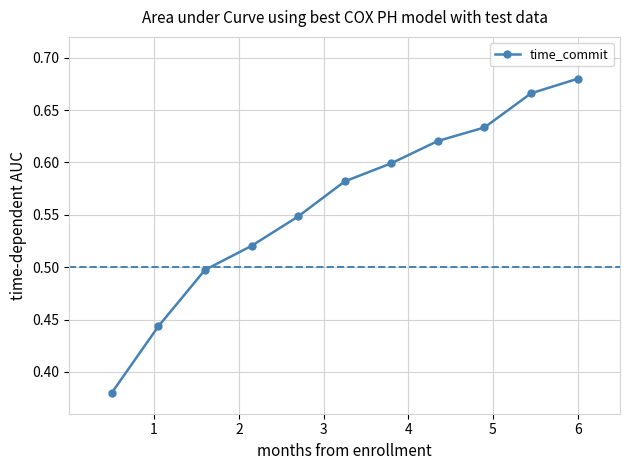

True or false: the data has more than 1 interior local peaks.

False